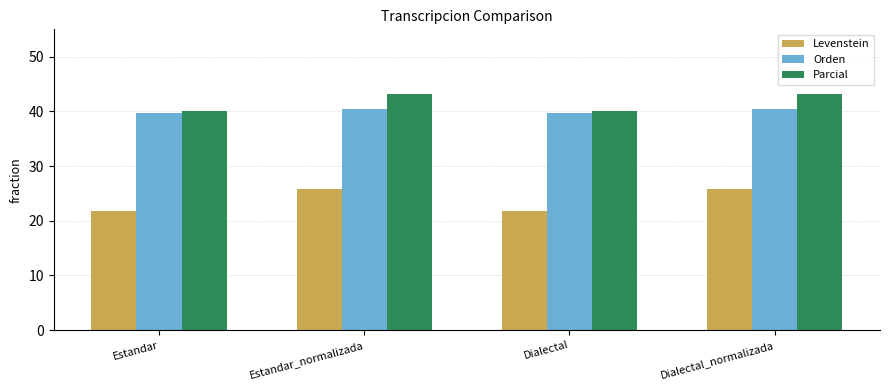

What are all the series names shown in the legend?

Levenstein, Orden, Parcial